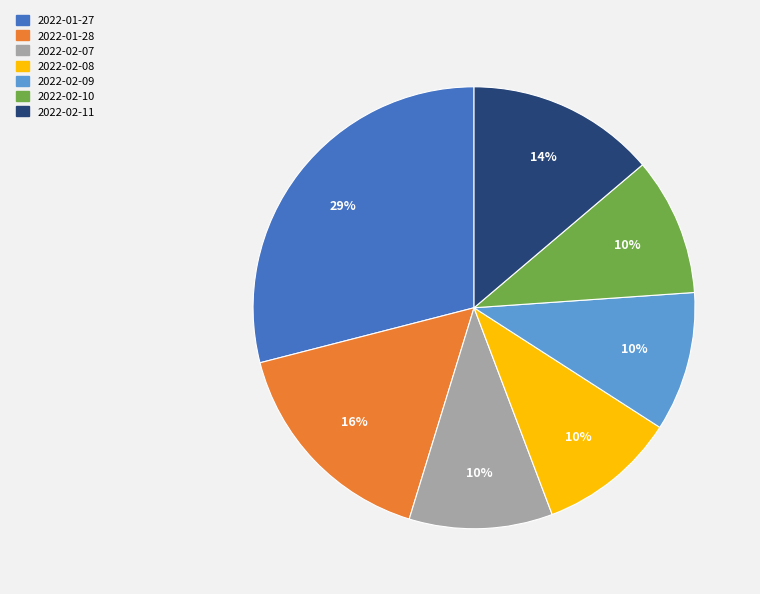

To the nearest percent, what is the average slice percentage?

14%